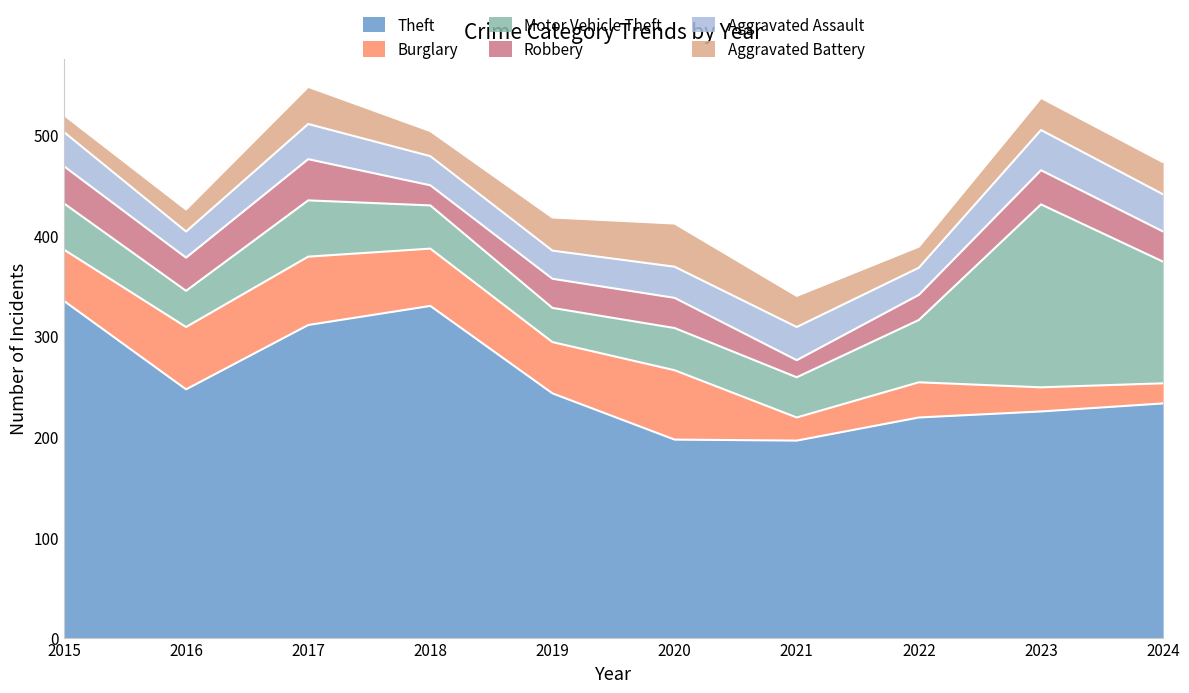

Is the value of Aggravated Assault at 2015 greater than the value of Aggravated Battery at 2020?

No